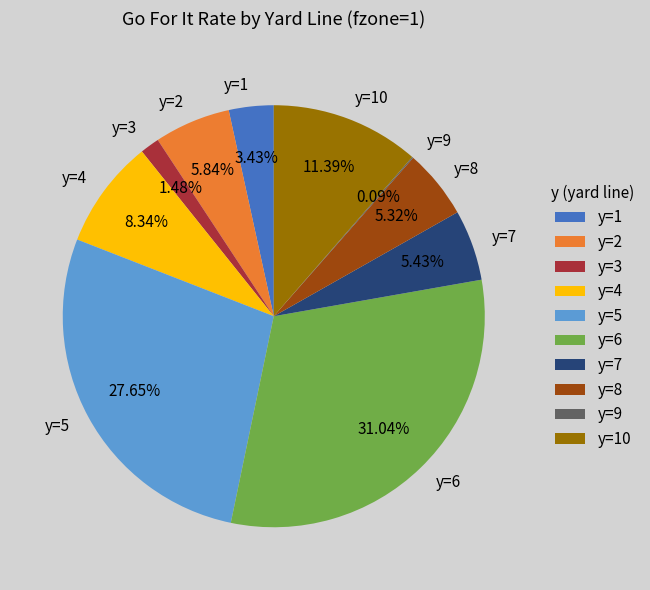

Which has a higher value, y=4 or y=10?

y=10